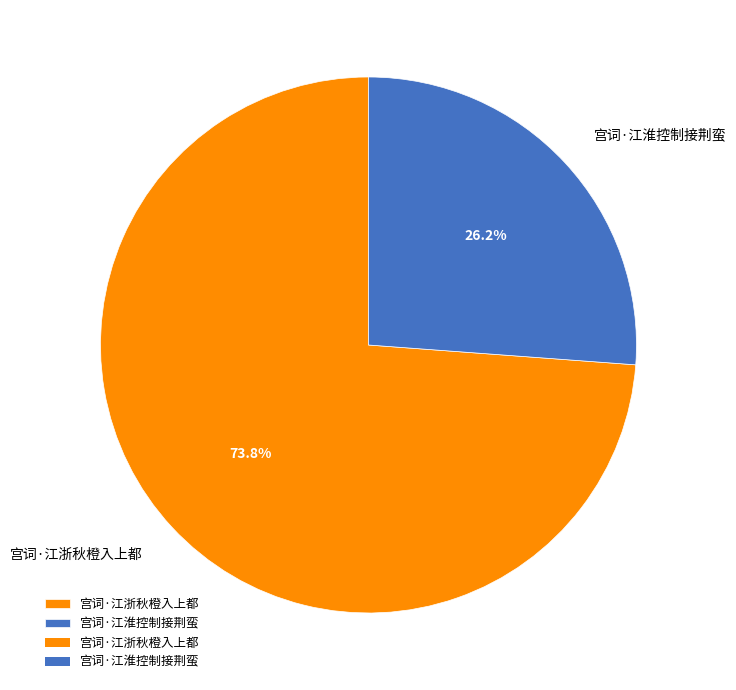

Rank the categories by value from lowest to highest.

宫词·江淮控制接荆蛮, 宫词·江浙秋橙入上都